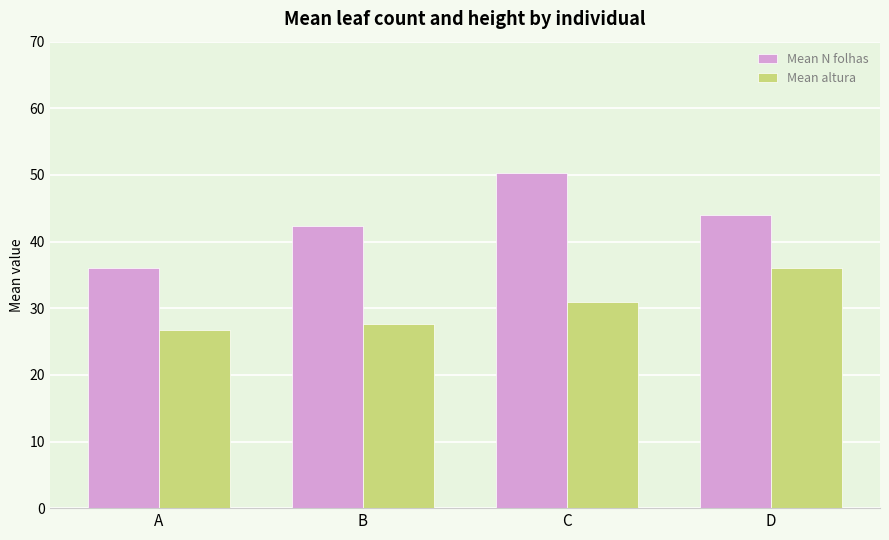

What is the difference between the second highest and second lowest values in the Mean N folhas series?

1.7